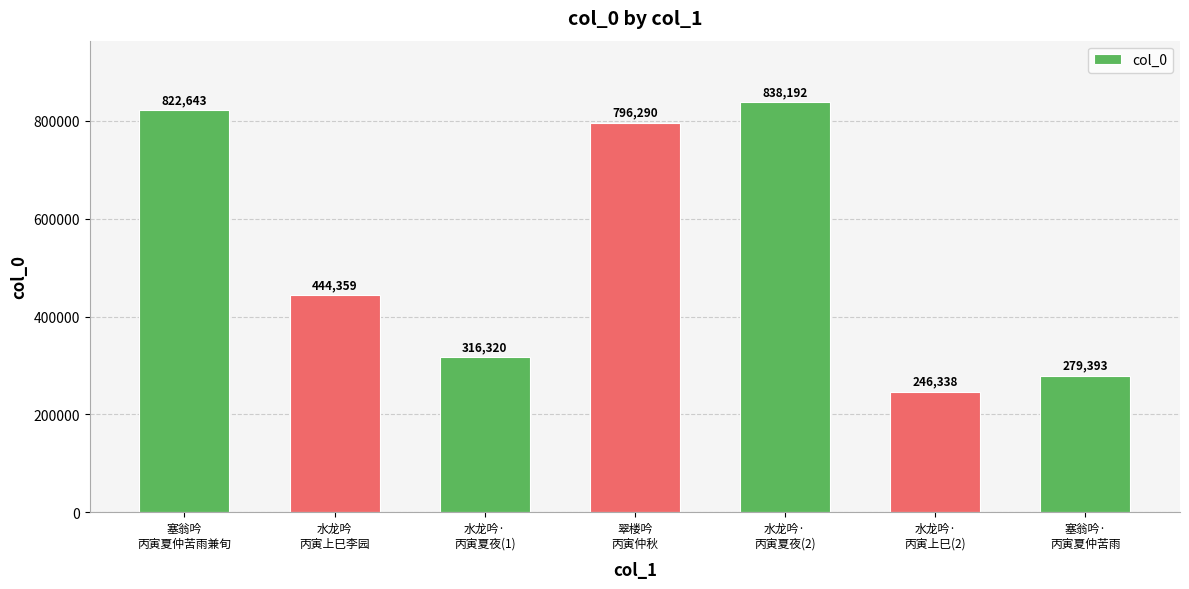

How many distinct data groups are displayed?

1